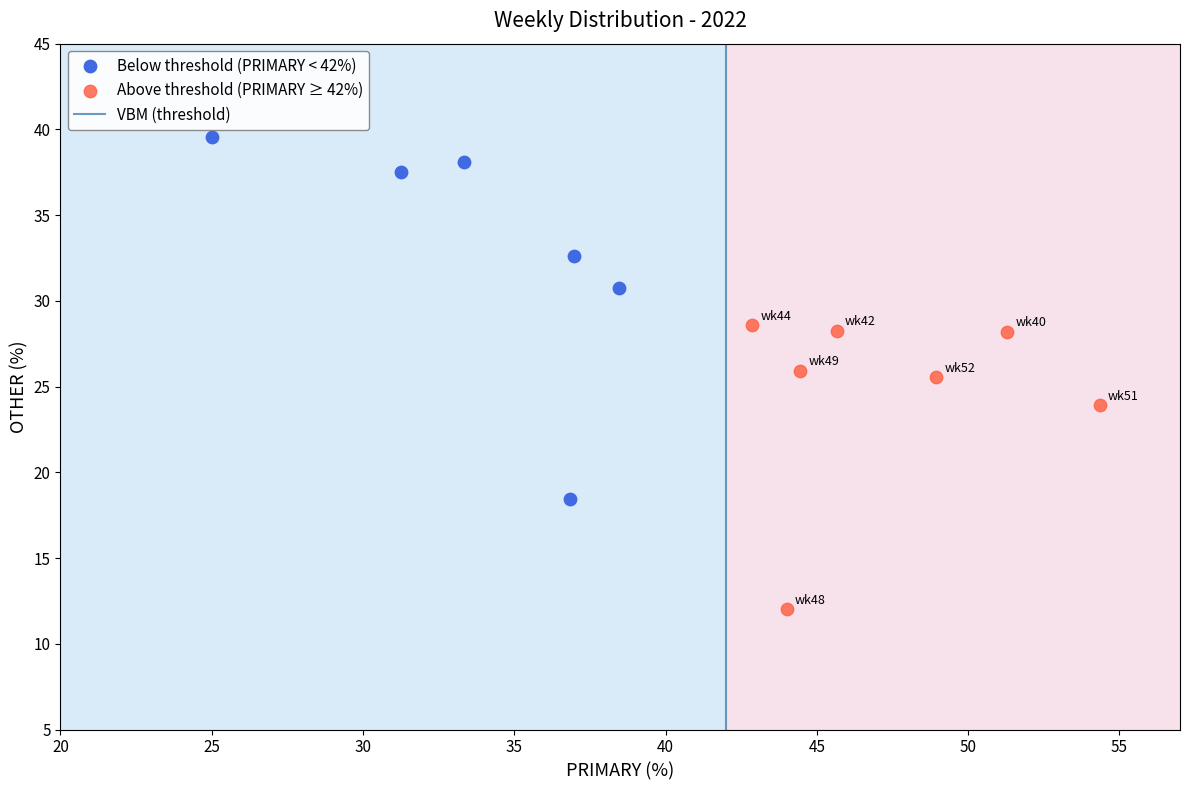

Which series has the largest Y range (max minus min)?

Below threshold (PRIMARY < 42%)